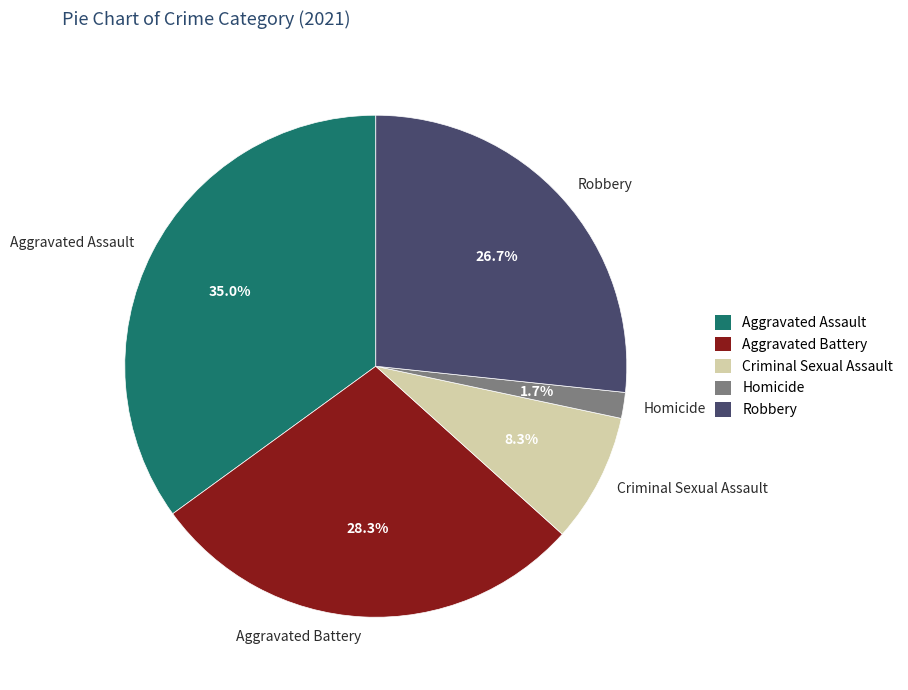

To the nearest percent, what portion does Aggravated Battery represent?

28%